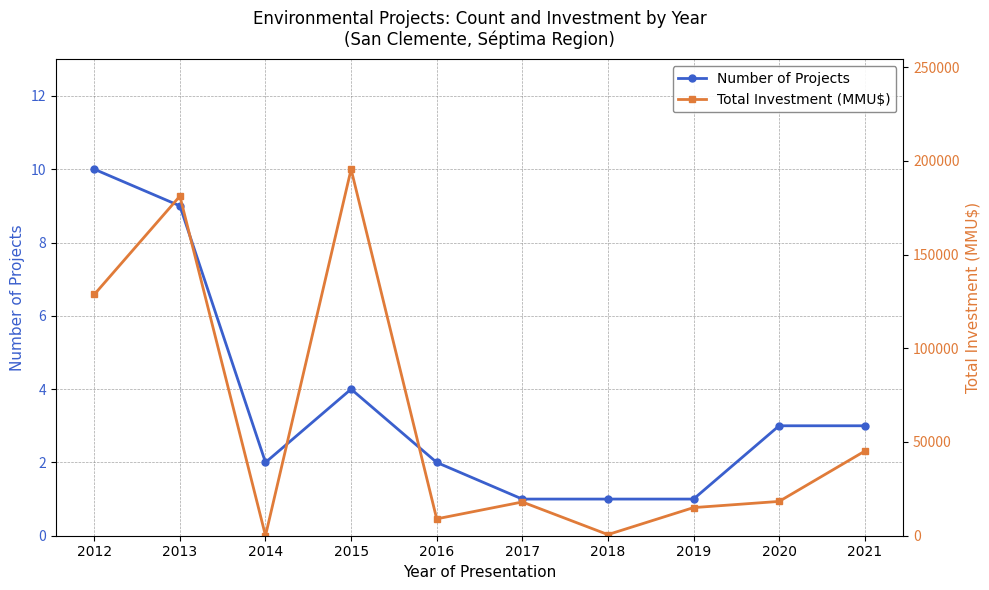

What value does the Total Investment (MMU$) series have at 2021, to the nearest 100?

45100